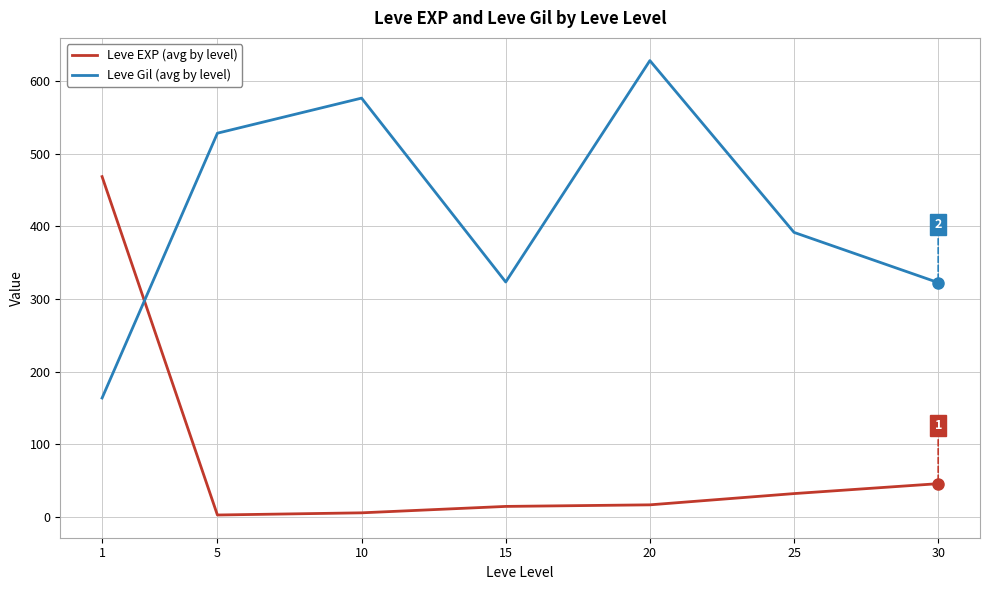

Which series has the largest total across all categories?

Leve Gil (avg by level)